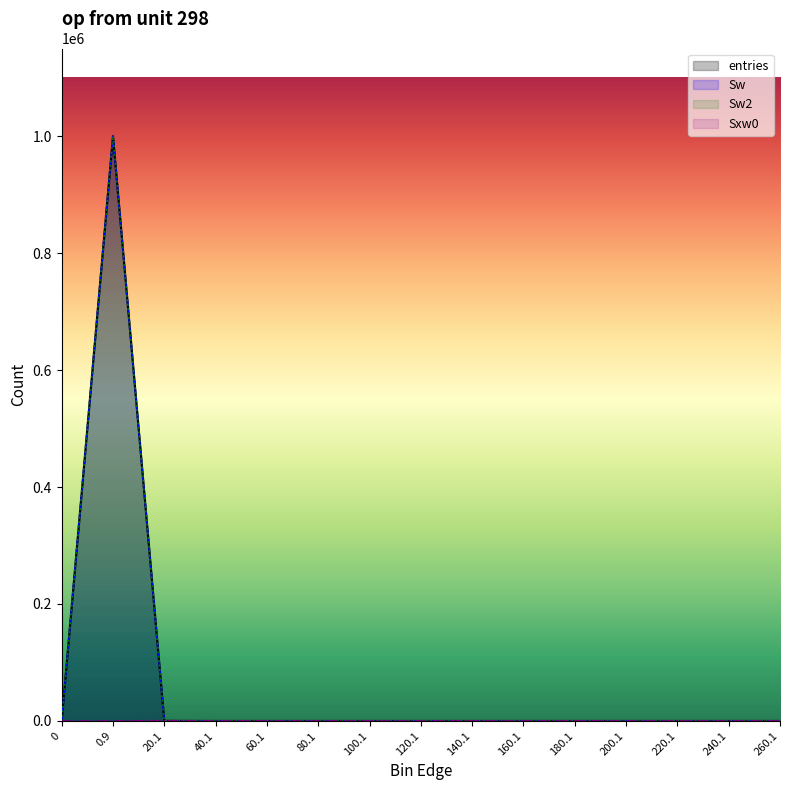

Which series ends up on top after the final intersection of Sxw0 and Sw2?

Sxw0